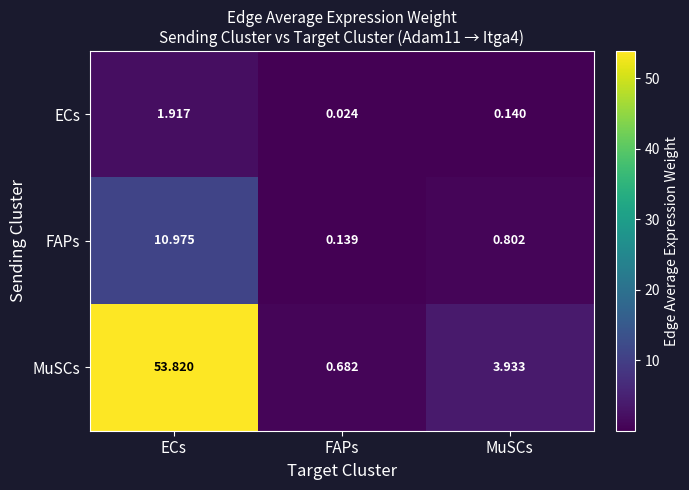

At which category does the chart reach its minimum across all series?

FAPs